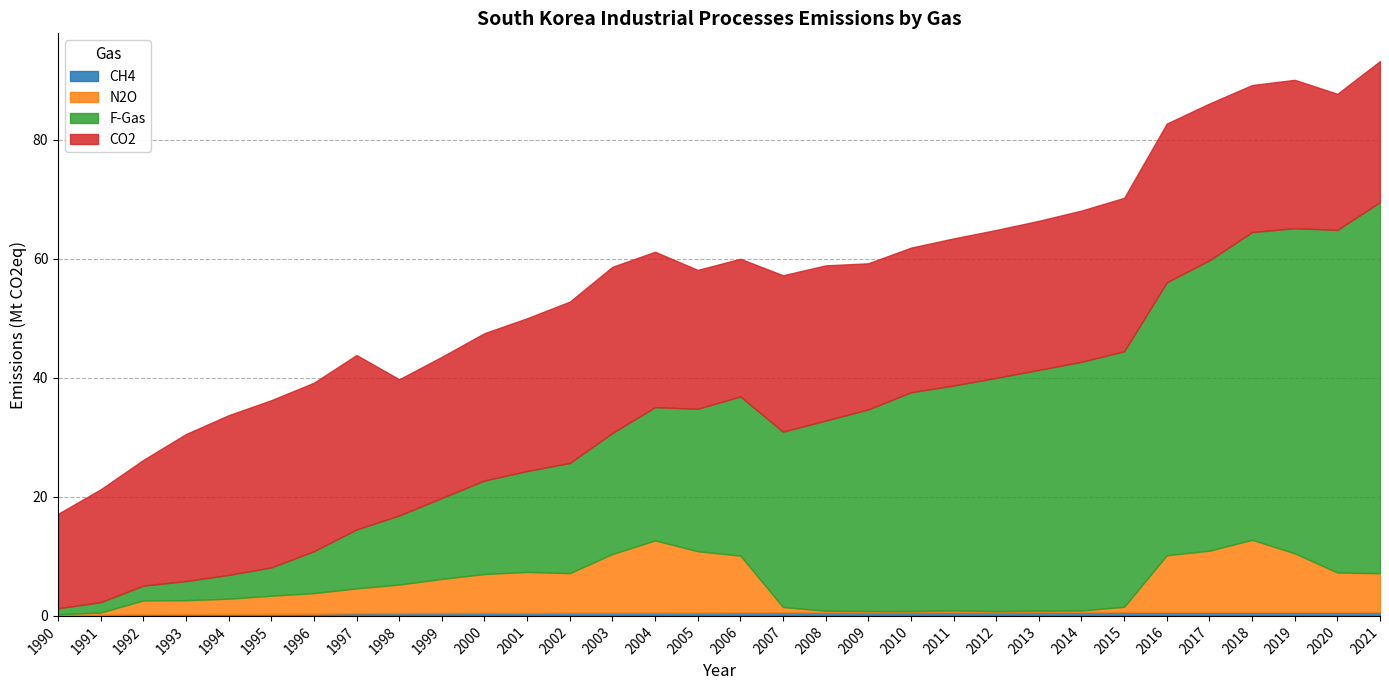

How many lines are shown in the chart?

4